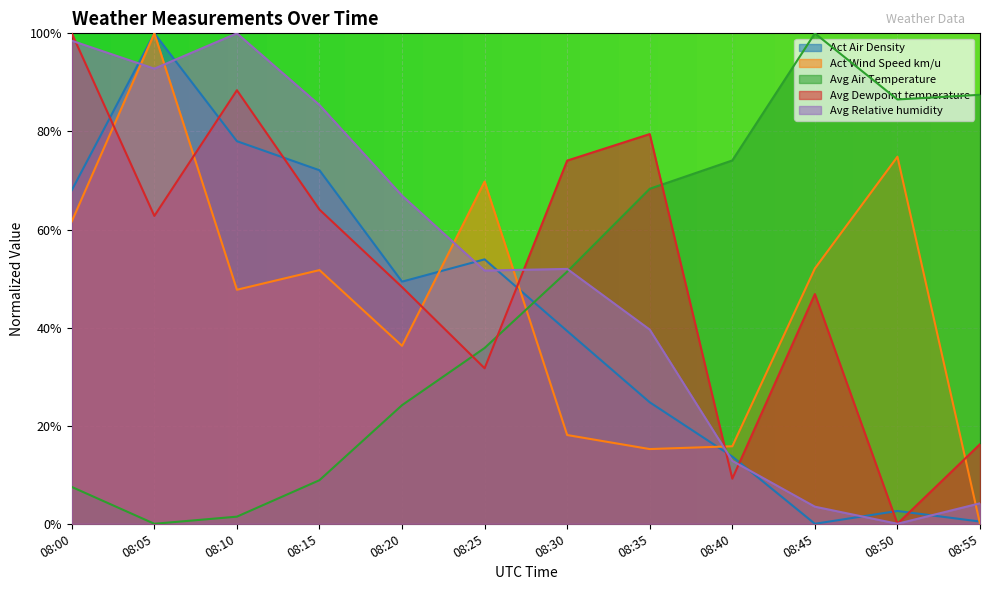

Where do Avg Air Temperature and Avg Dewpoint temperature first cross each other?

08:20 and 08:25